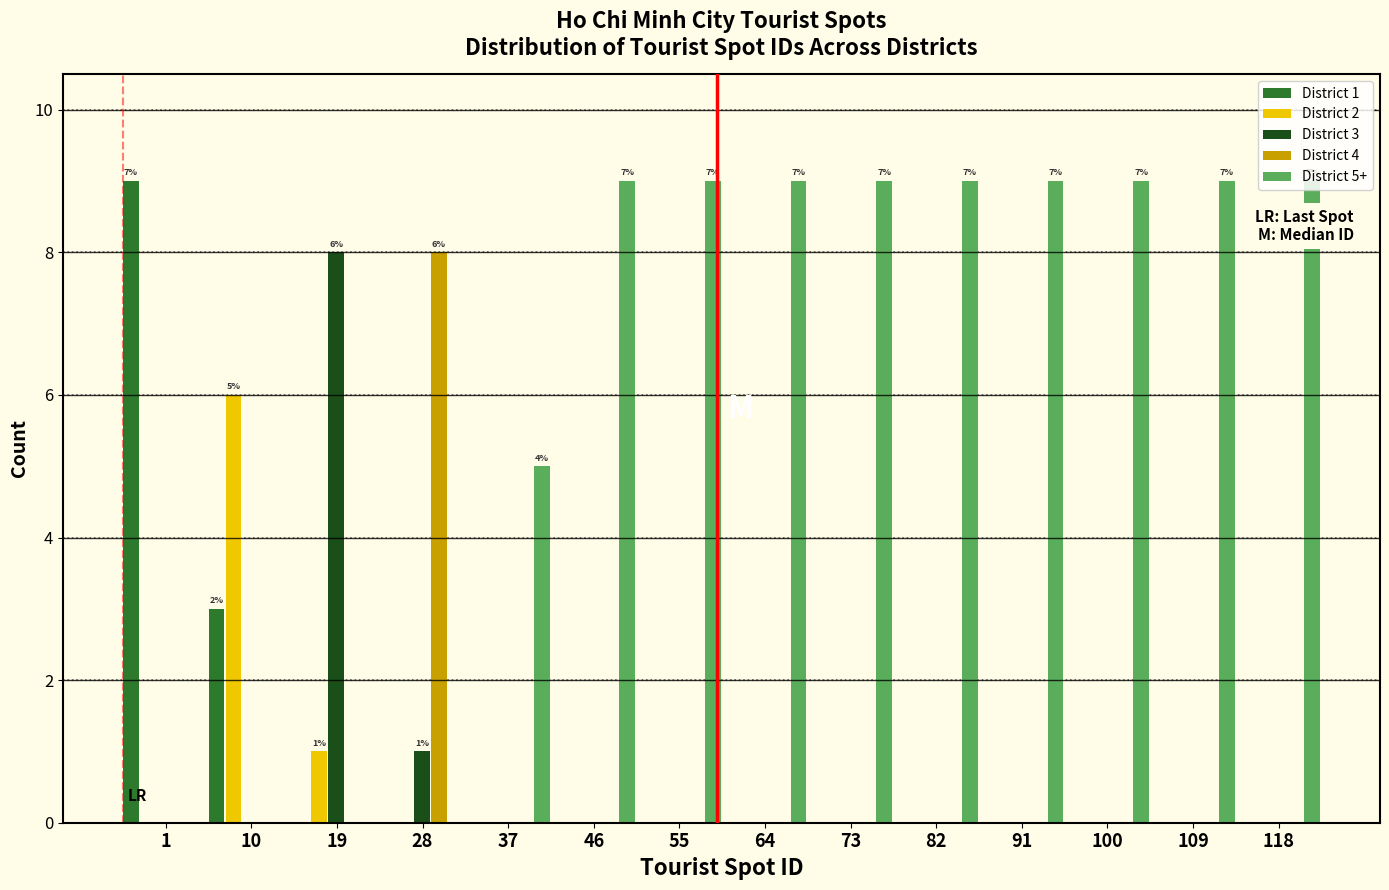

What is the sum of all District 2 values?

7